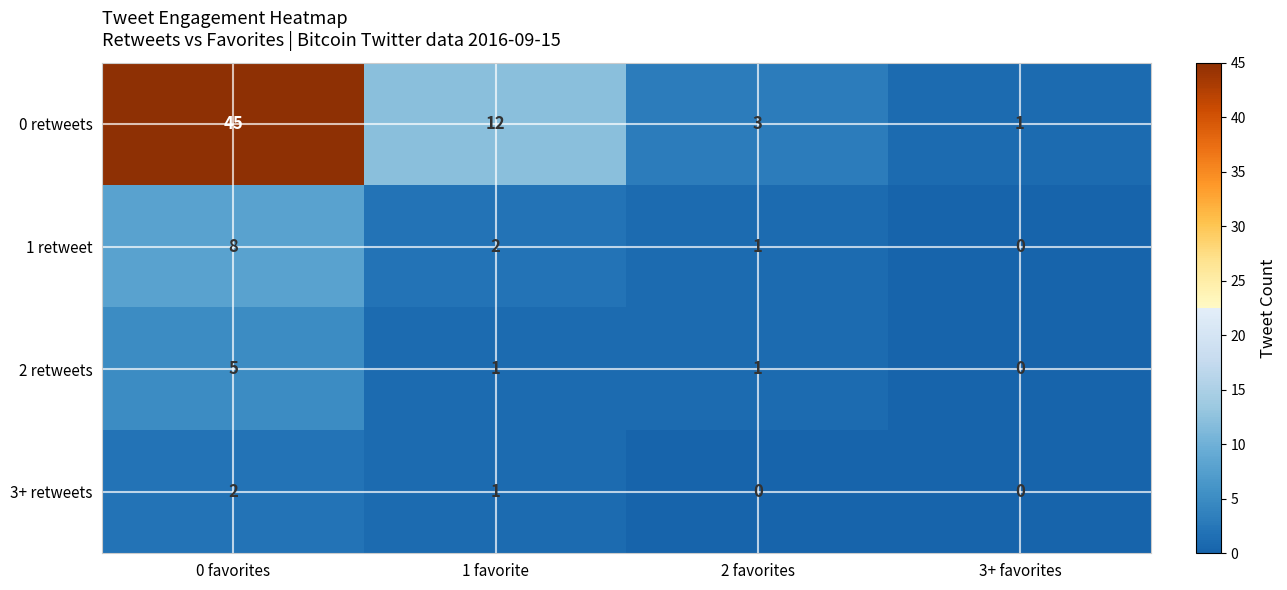

What is the sum of the 2 retweets values at 0 favorites and 3+ favorites?

5